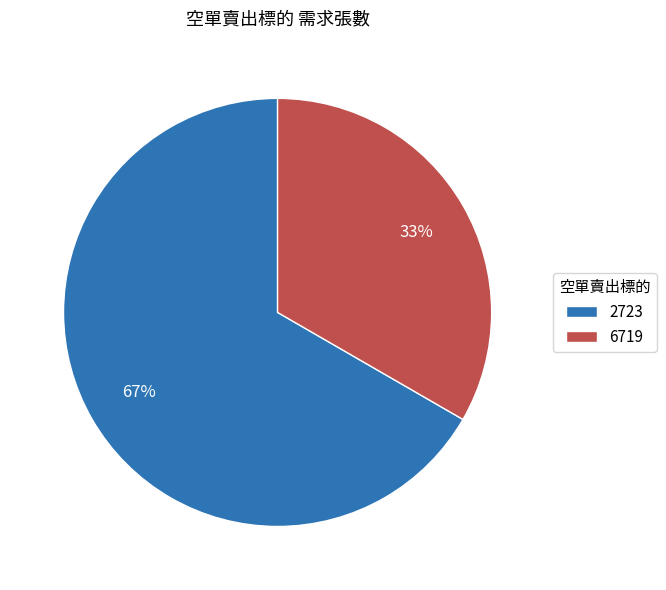

Is the sum of 6719 and 2723 greater than half?

Yes